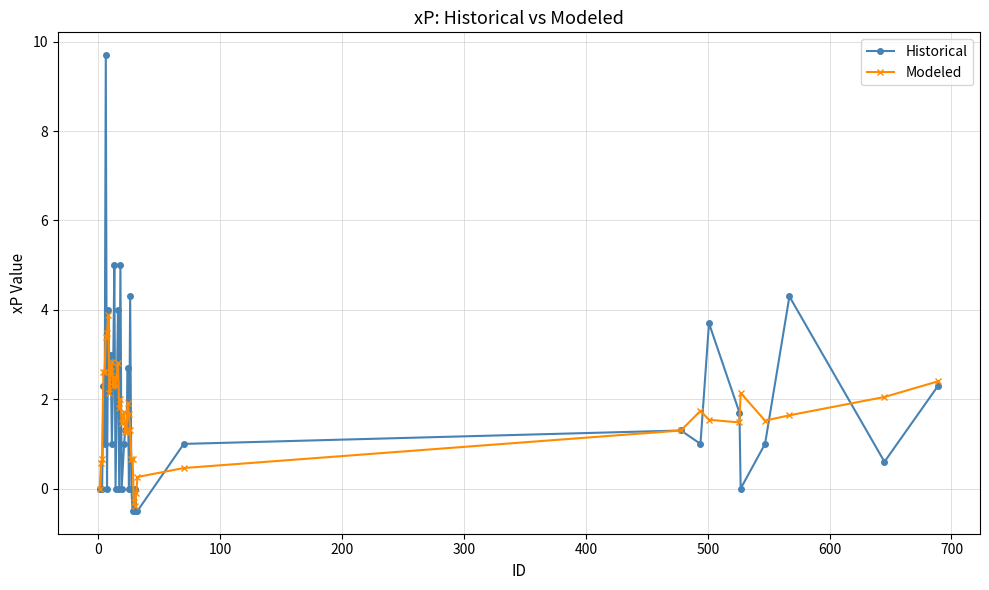

Rank the series by their maximum value, from lowest to highest.

Modeled, Historical